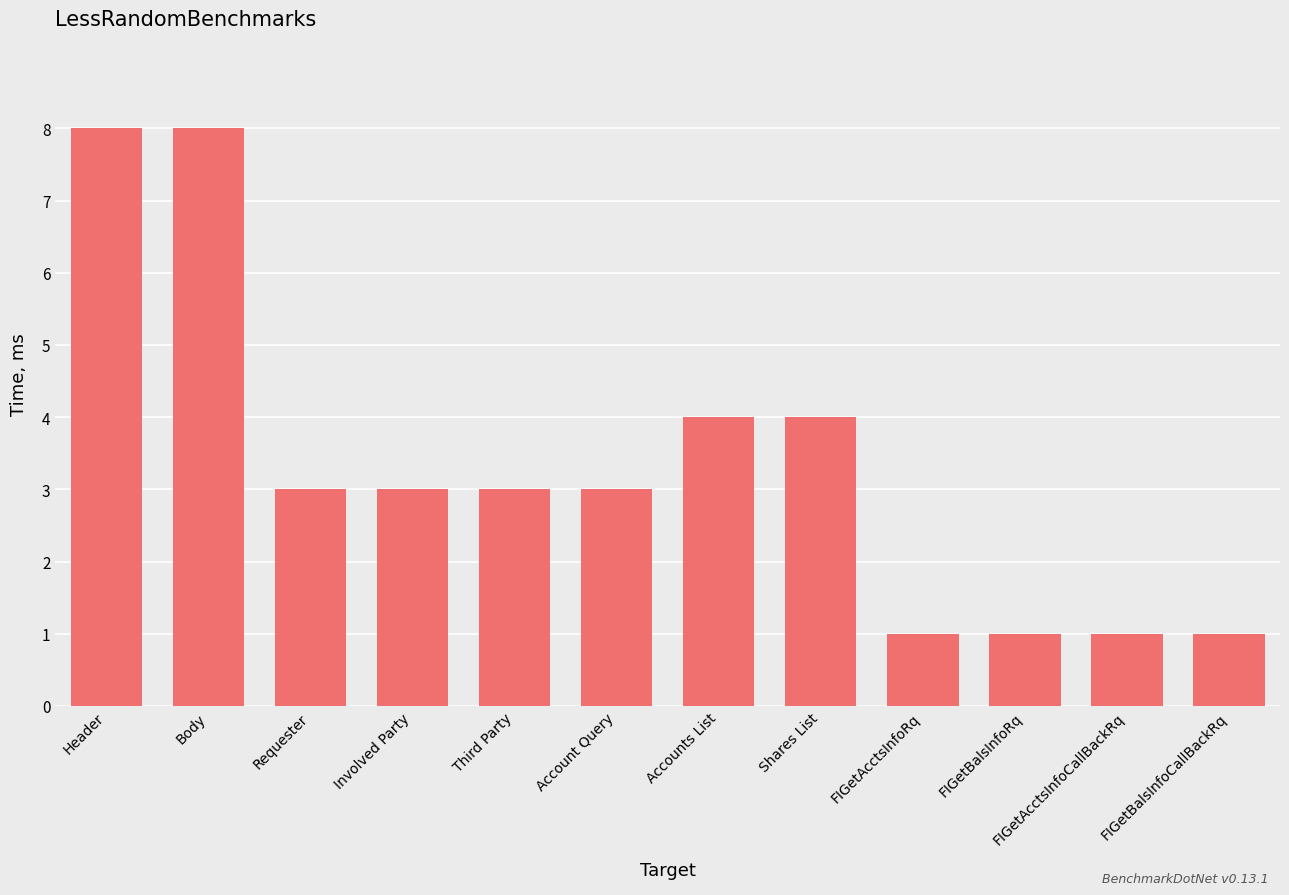

What is the minimum value shown in the chart?

1